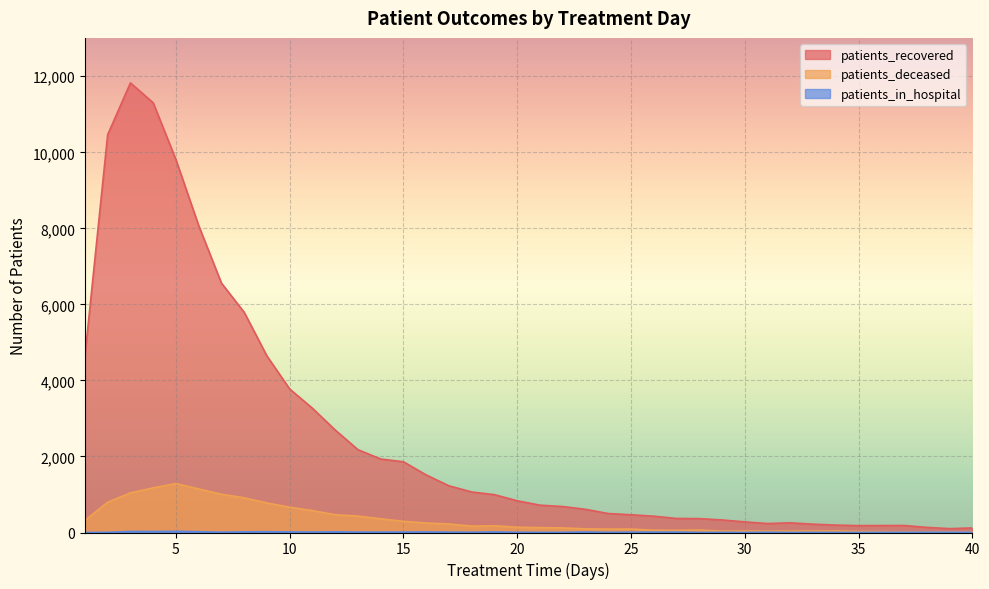

How many distinct data groups are displayed?

3